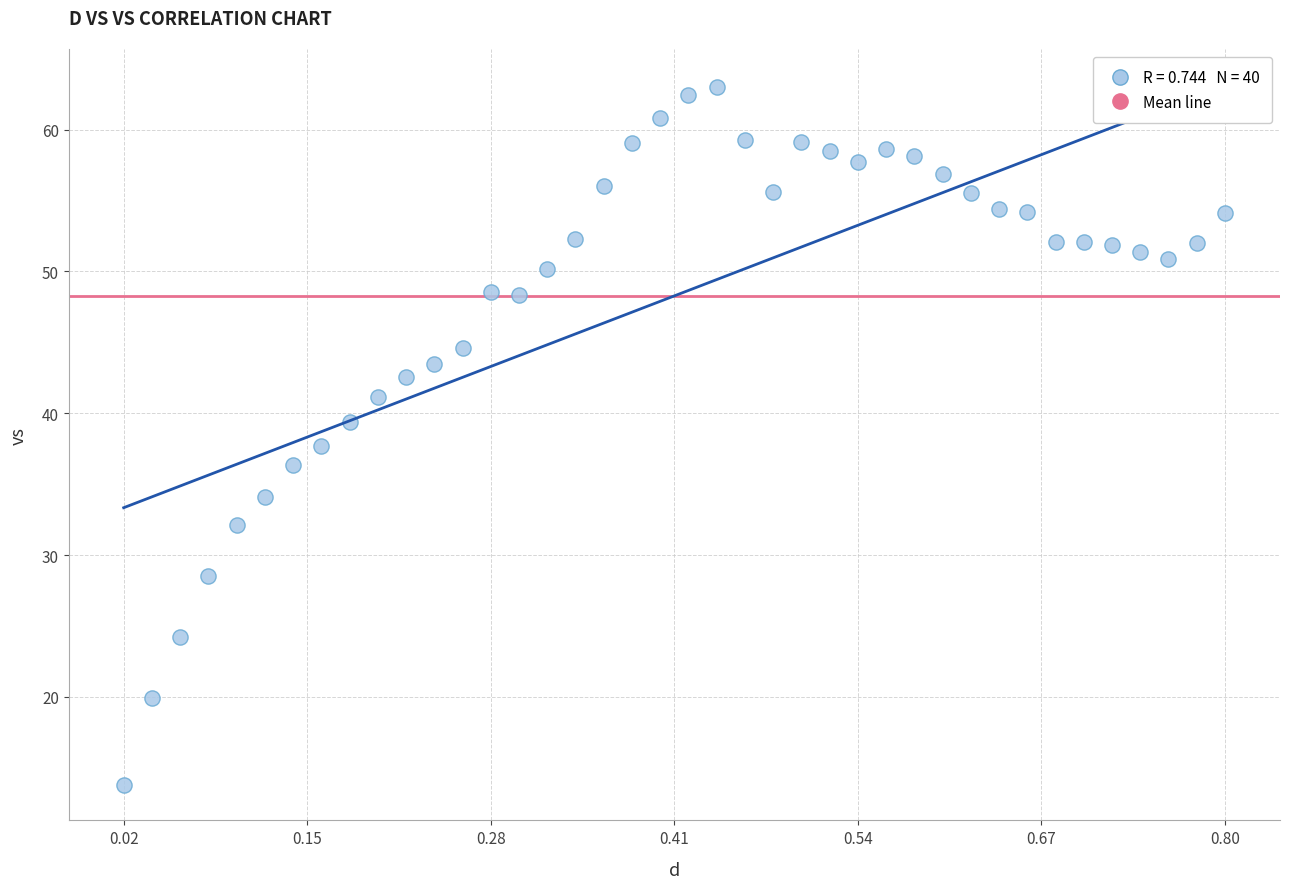

What is the range of Y values (max minus min)?

49.2